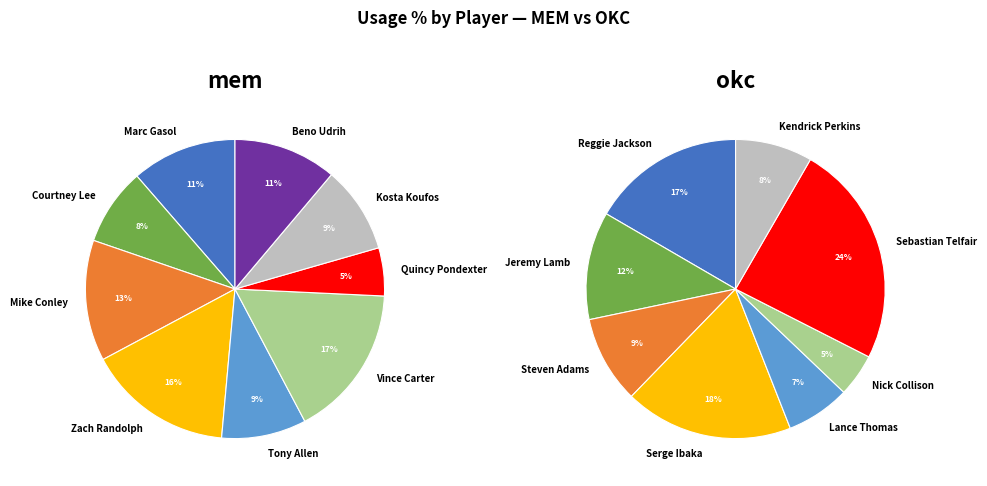

Is it true that 2 is 5% of the pie?

False